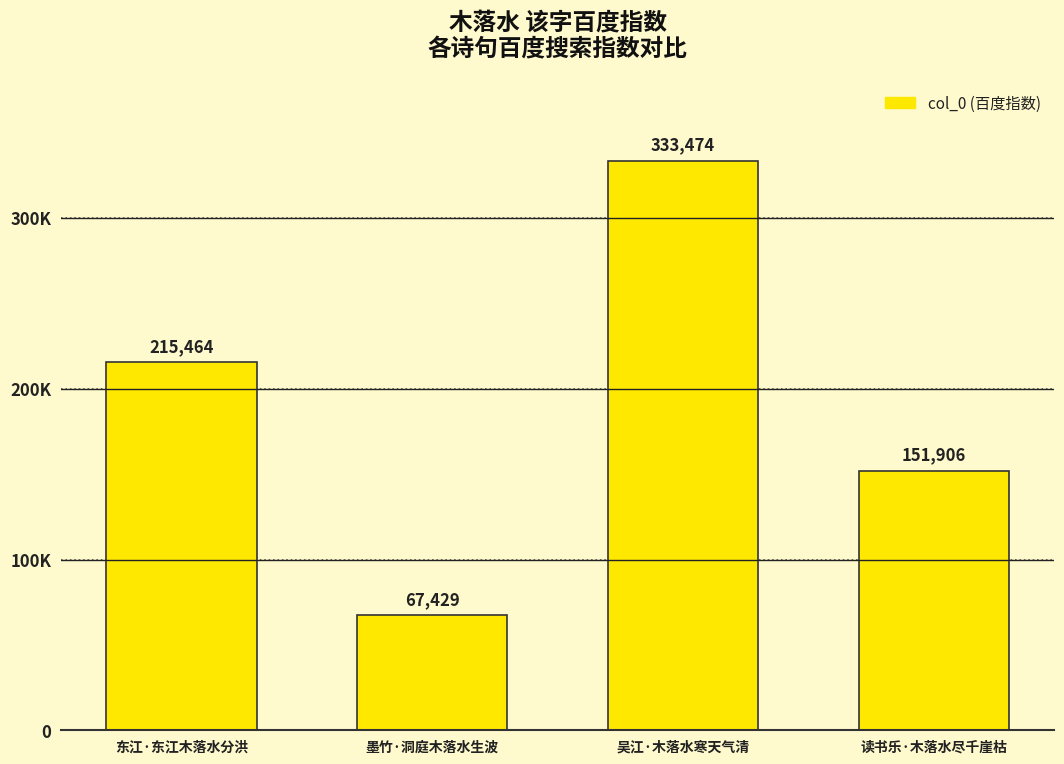

Approximately how many times larger is the value at 吴江·木落水寒天气清 compared to 东江·东江木落水分洪?

1.5